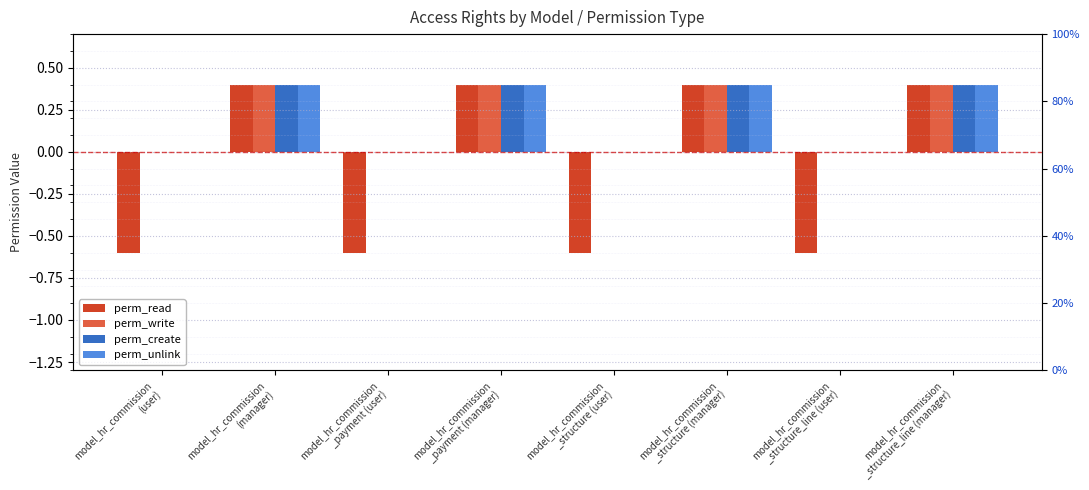

True or false: perm_read has a value of 0.7 at model_hr_commission
(manager).

False